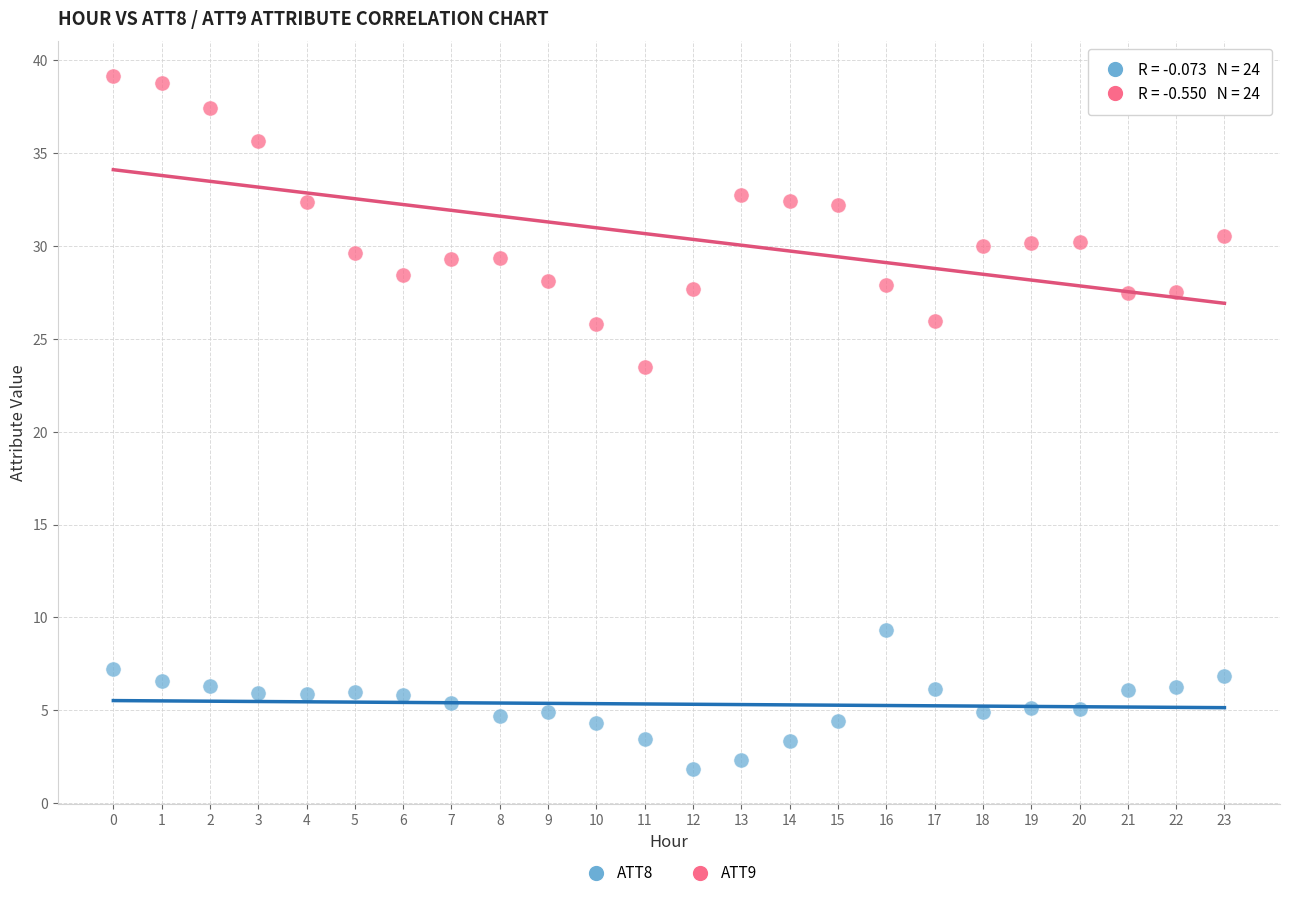

Across all series, what Y value is closest to 20?

23.5